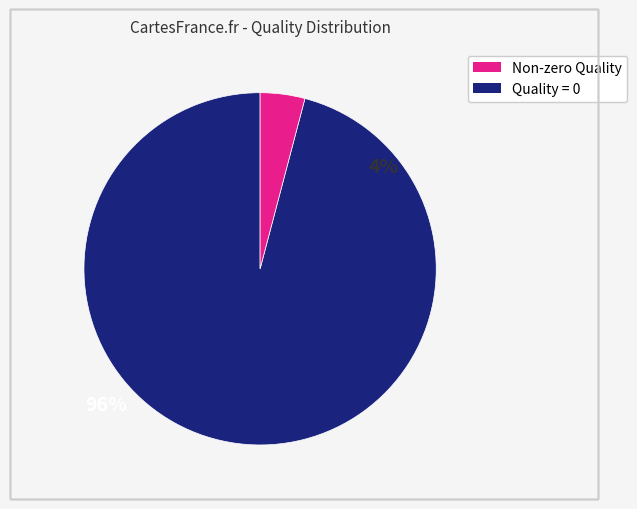

Does any single category account for the majority?

Yes